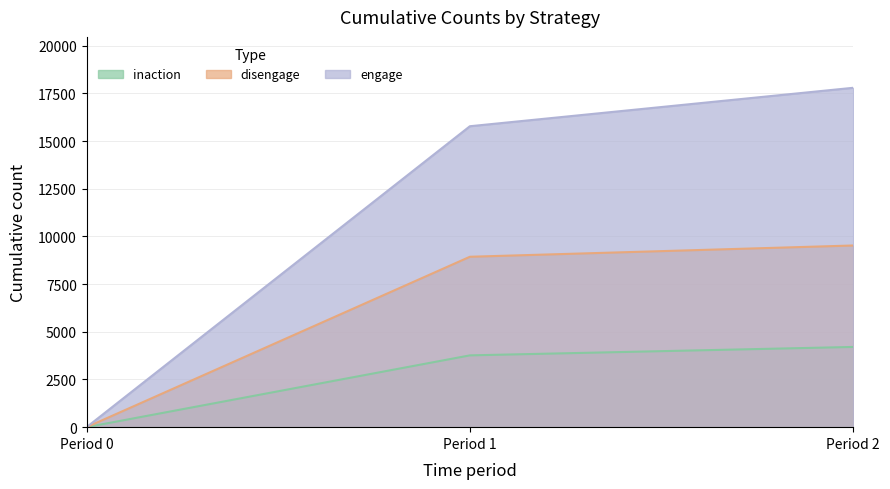

At which label is disengage closest to 4762?

Period 1